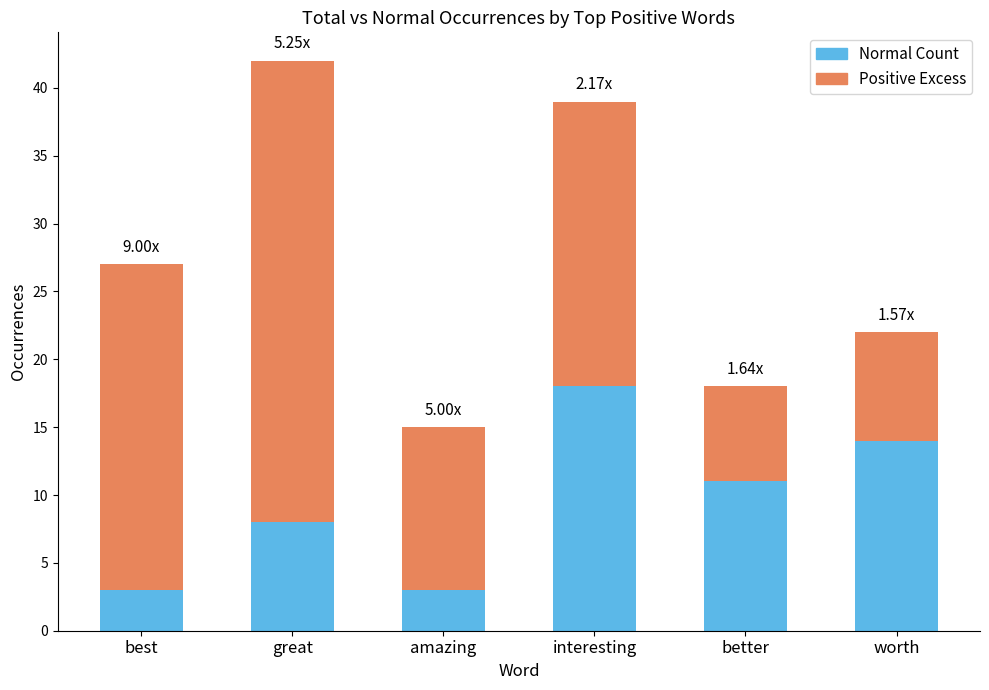

What is the average value of the Normal Count series?

10